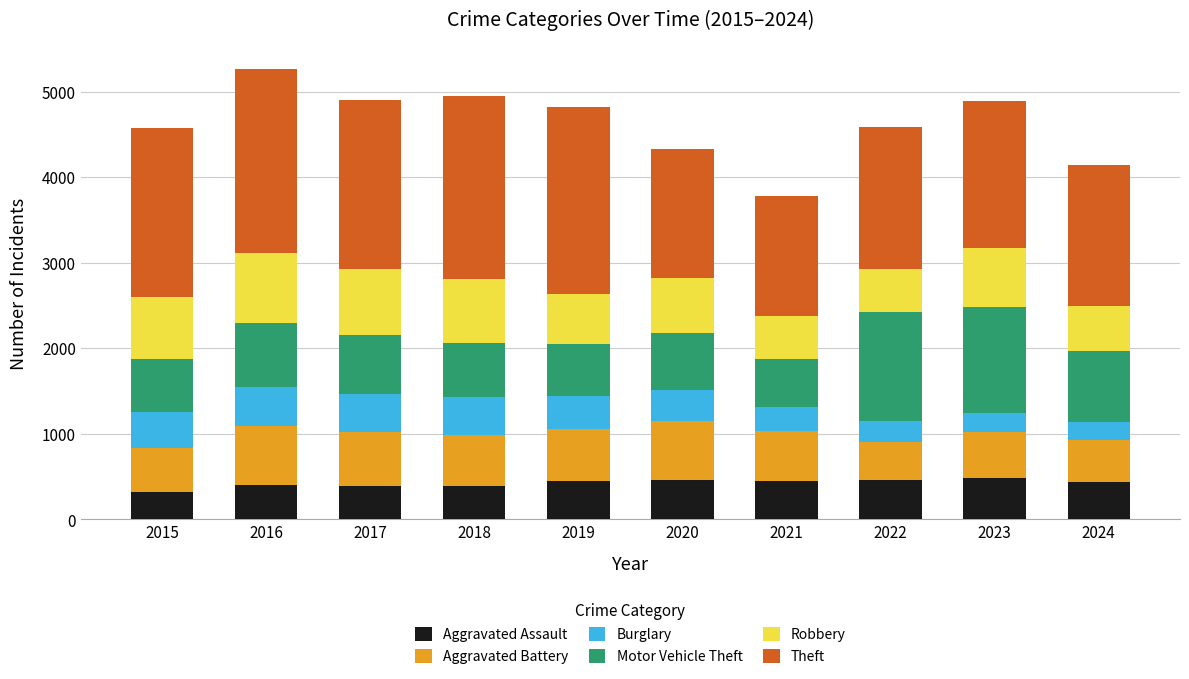

What is the maximum value for Aggravated Assault?

488